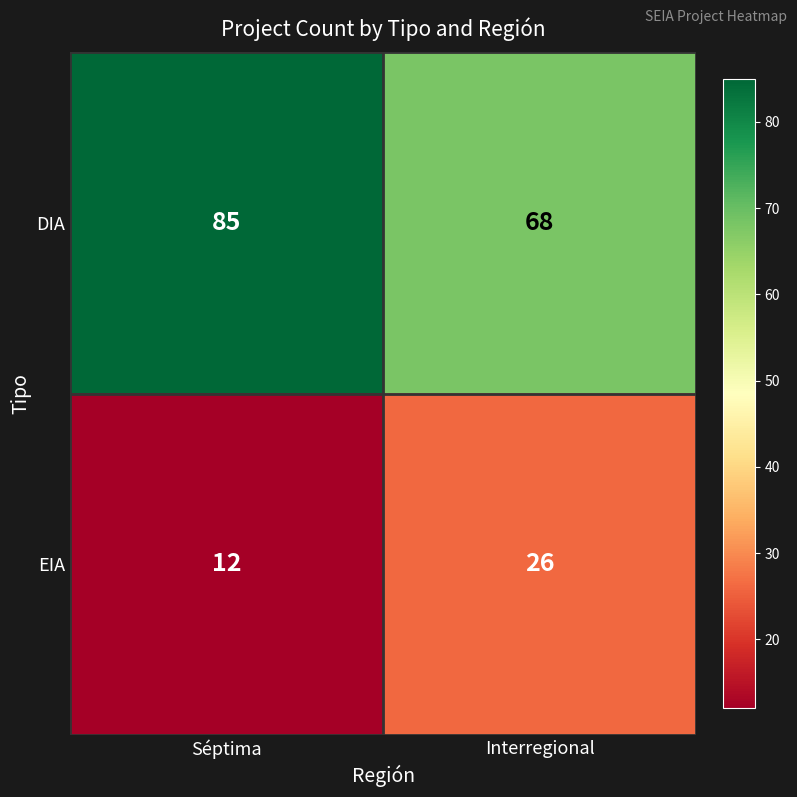

At Séptima, list the series in order from largest to smallest.

DIA, EIA